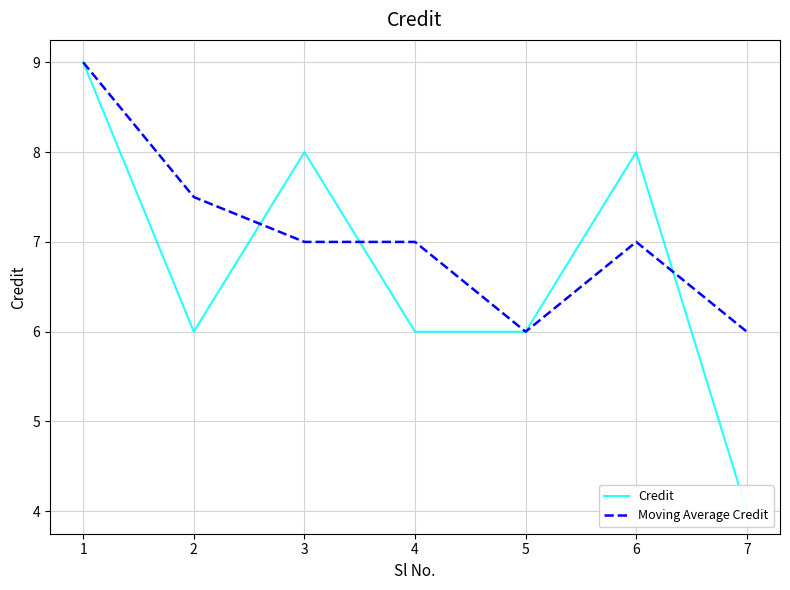

Rank the series by their average value, from highest to lowest.

Moving Average Credit, Credit